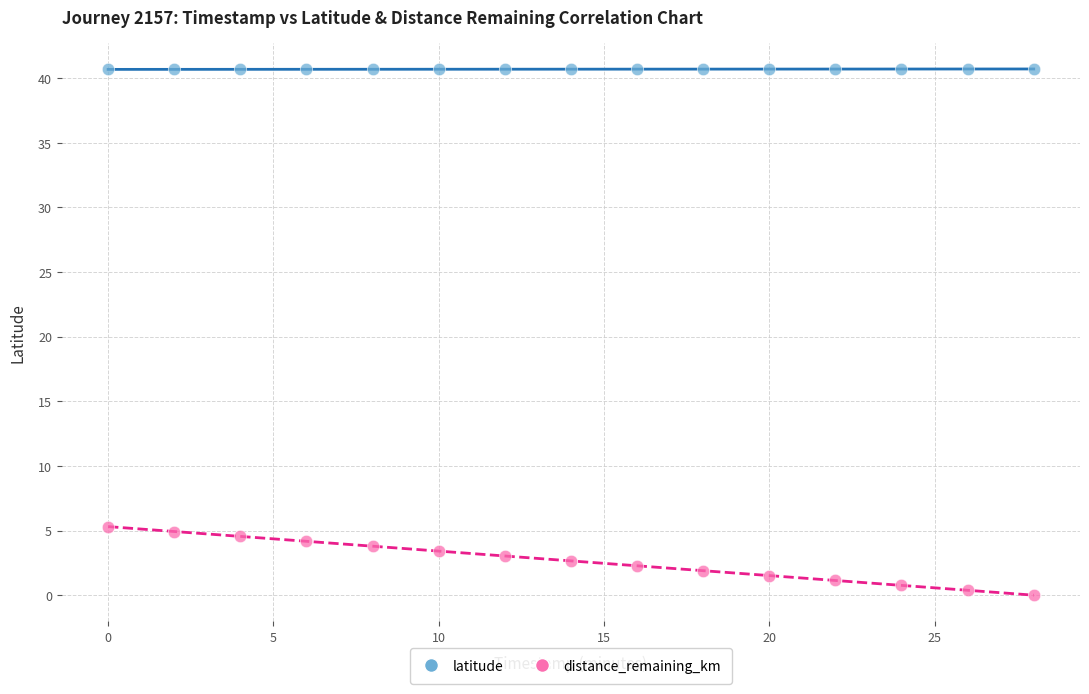

Which series has the largest Y range (max minus min)?

distance_remaining_km